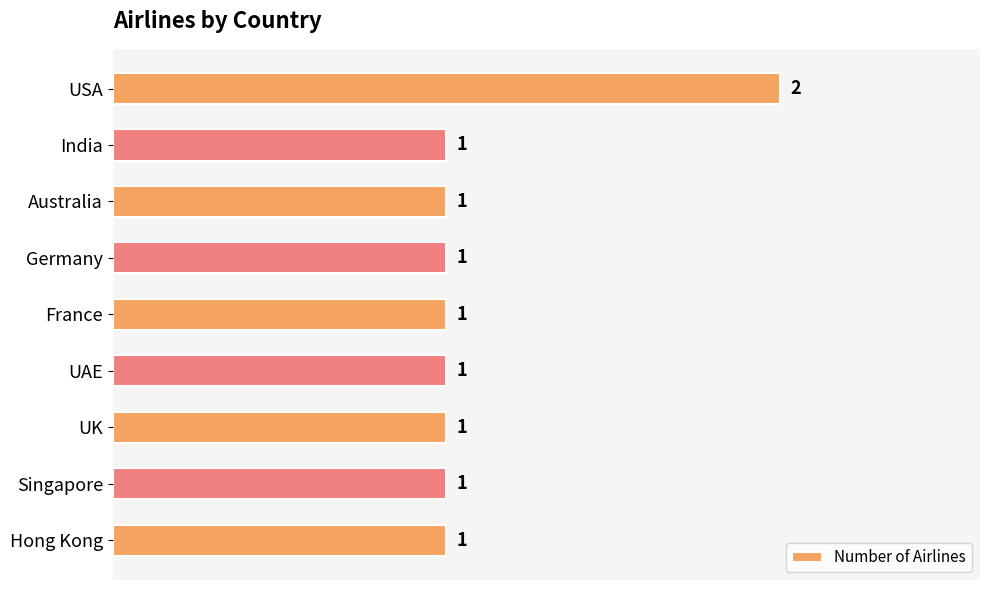

What is the ratio of the value at UK to the value at Australia?

1.0